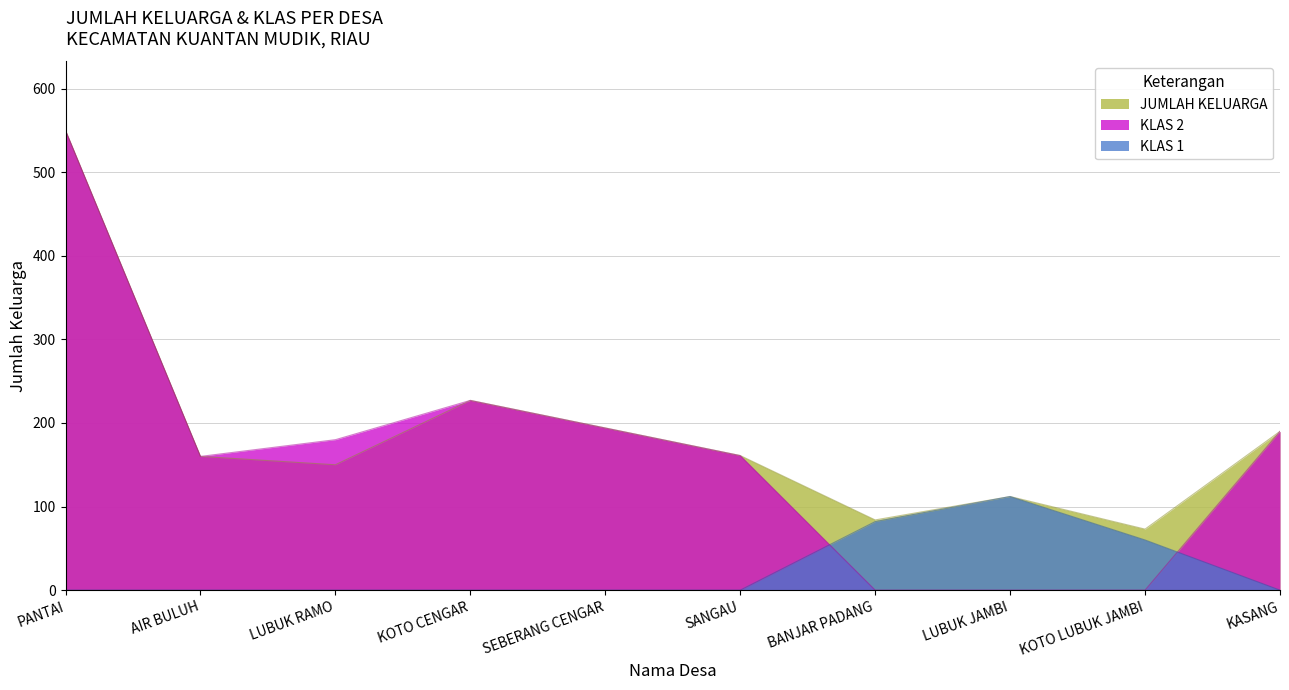

How many values in KLAS 2 are above zero?

7